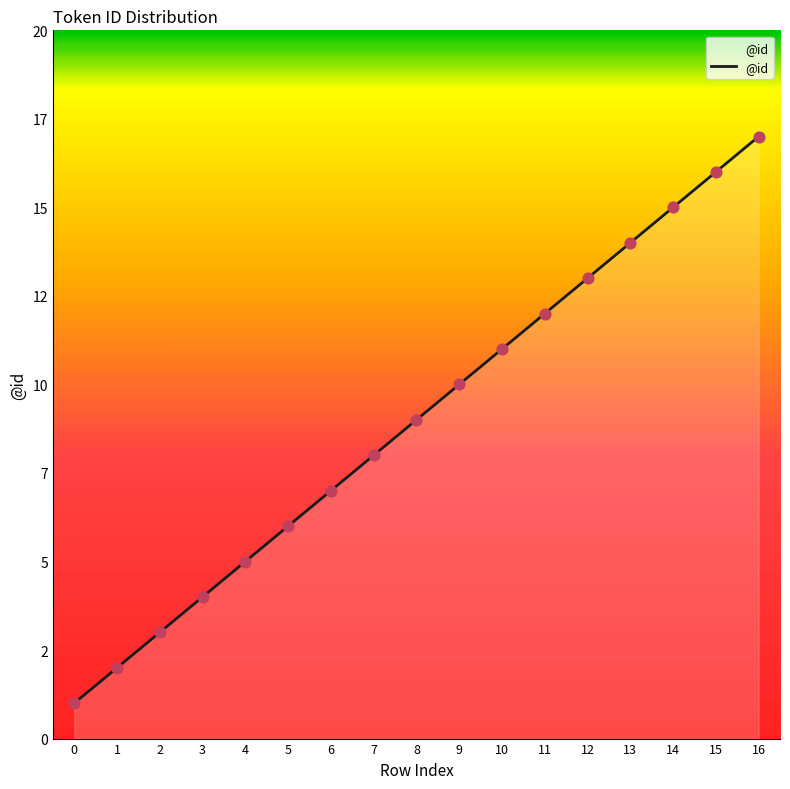

Which has a higher value, 12 or 14?

14